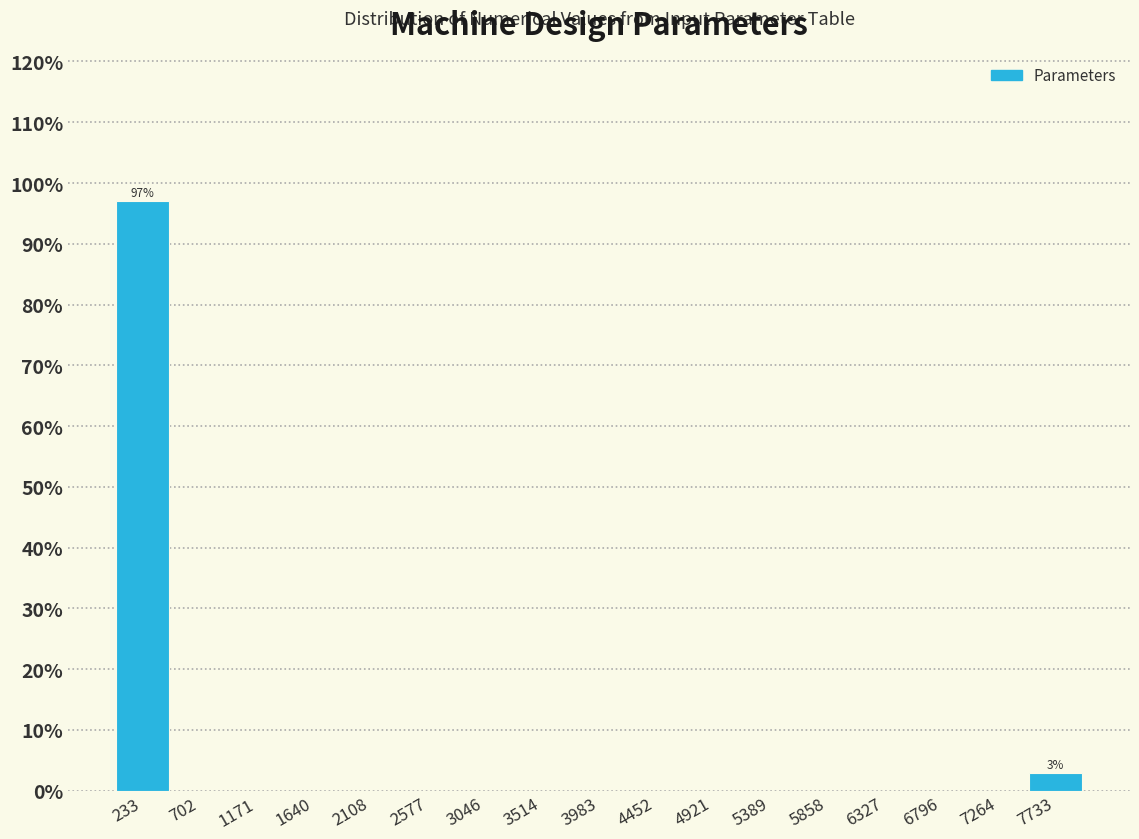

Which range on the x-axis has the tallest bar?

0 to 450